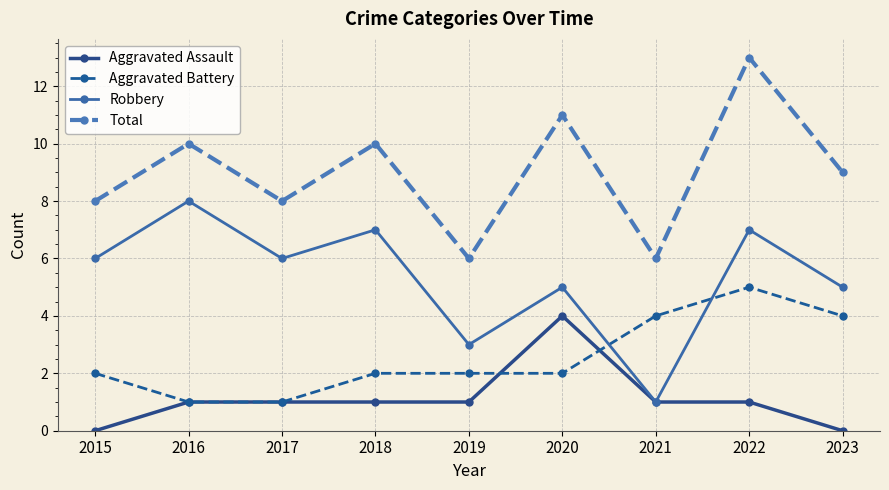

List the series in order of their peak value, lowest first.

Aggravated Assault, Aggravated Battery, Robbery, Total